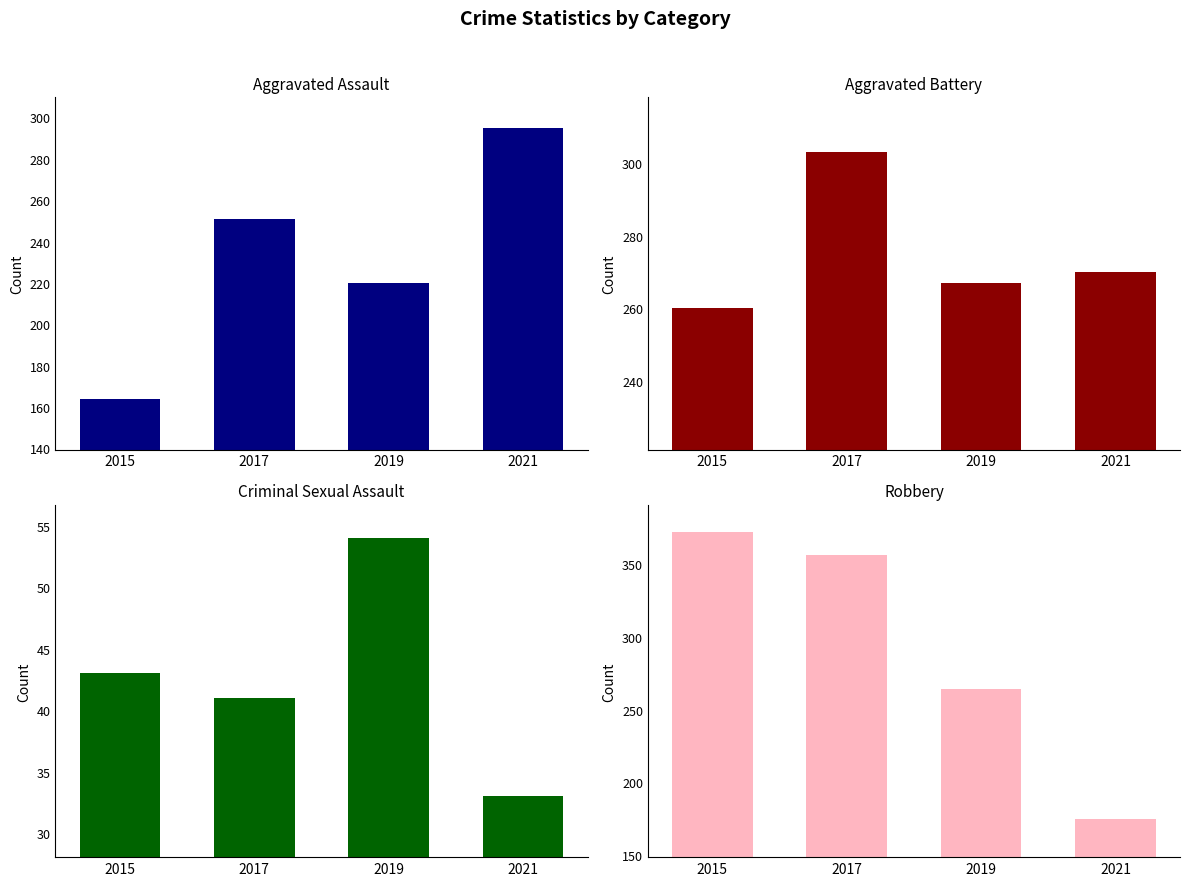

What is the minimum value shown in the chart?

33